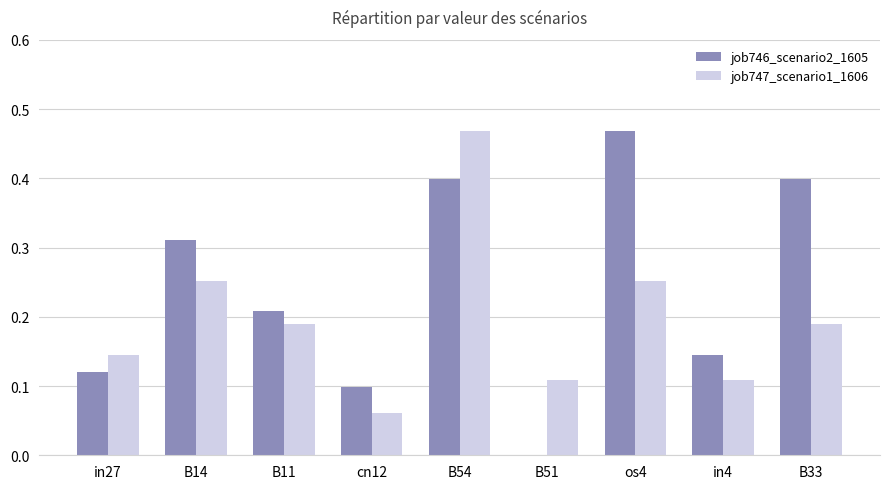

At which label is job747_scenario1_1606 closest to 0?

cn12